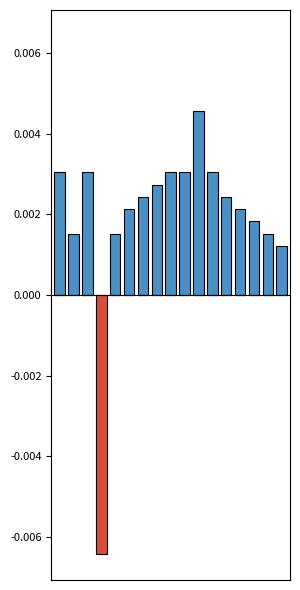

At which category does the chart reach its minimum across all series?

3